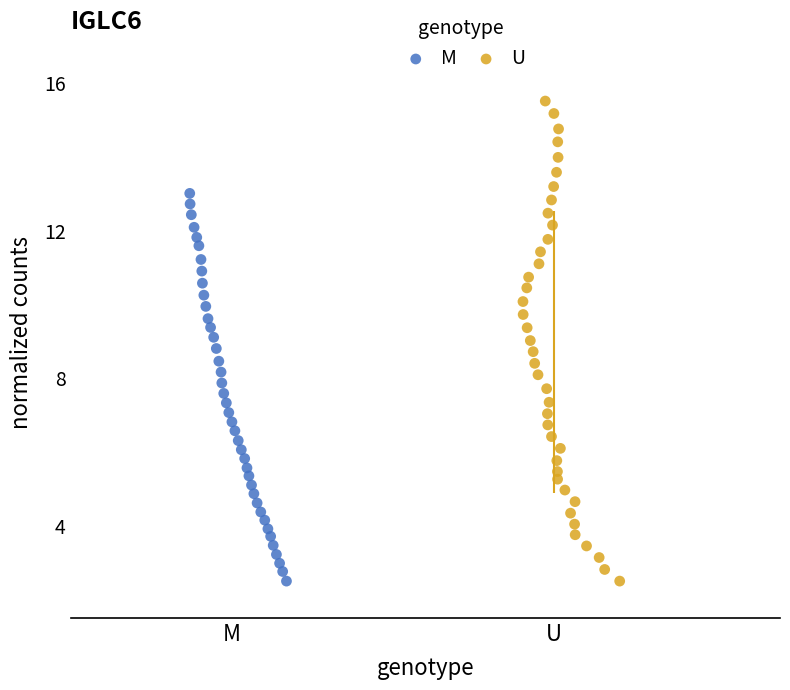

What are all the series names shown in the legend?

M, U